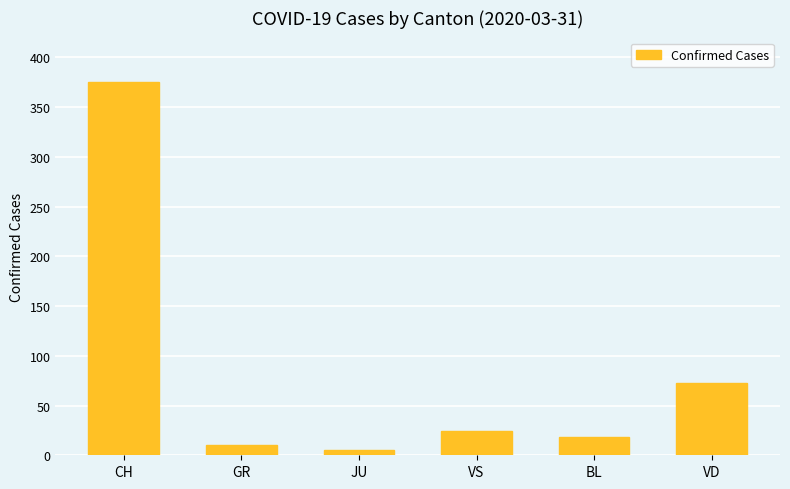

What position from the left is GR?

2